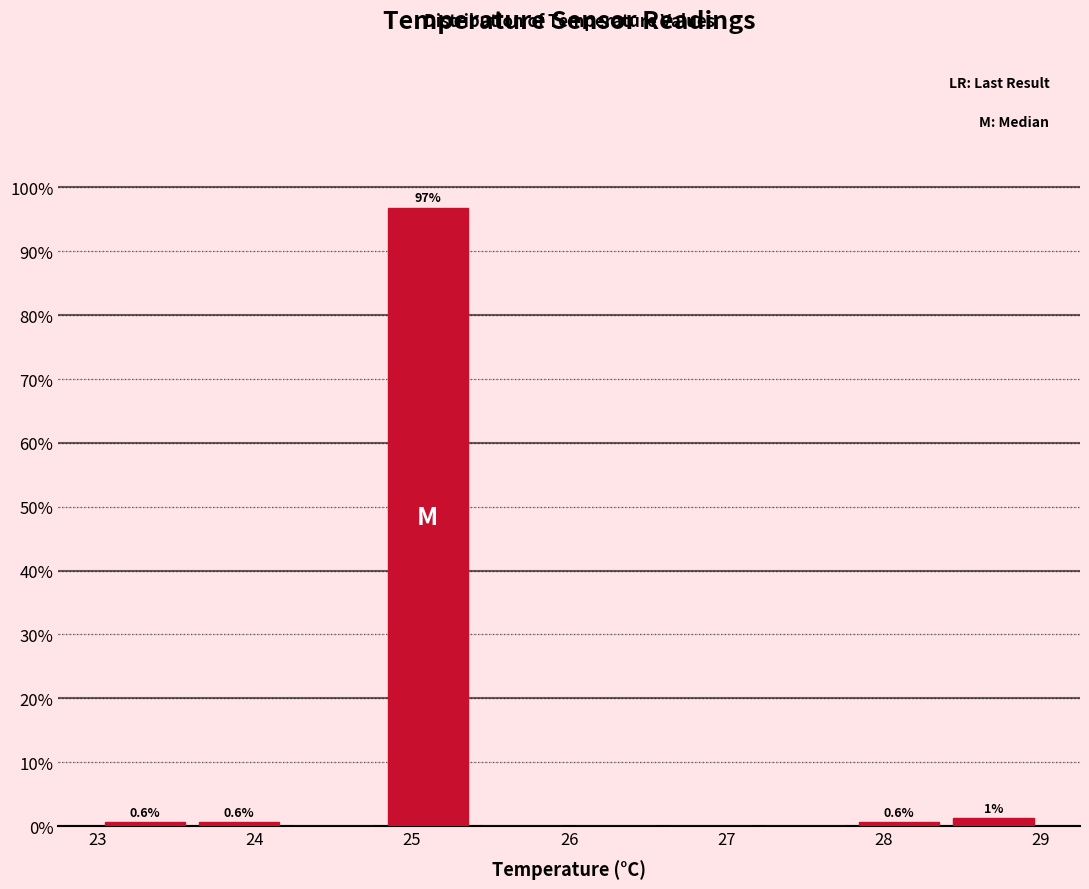

Which range on the x-axis has the tallest bar?

24.8 to 25.4